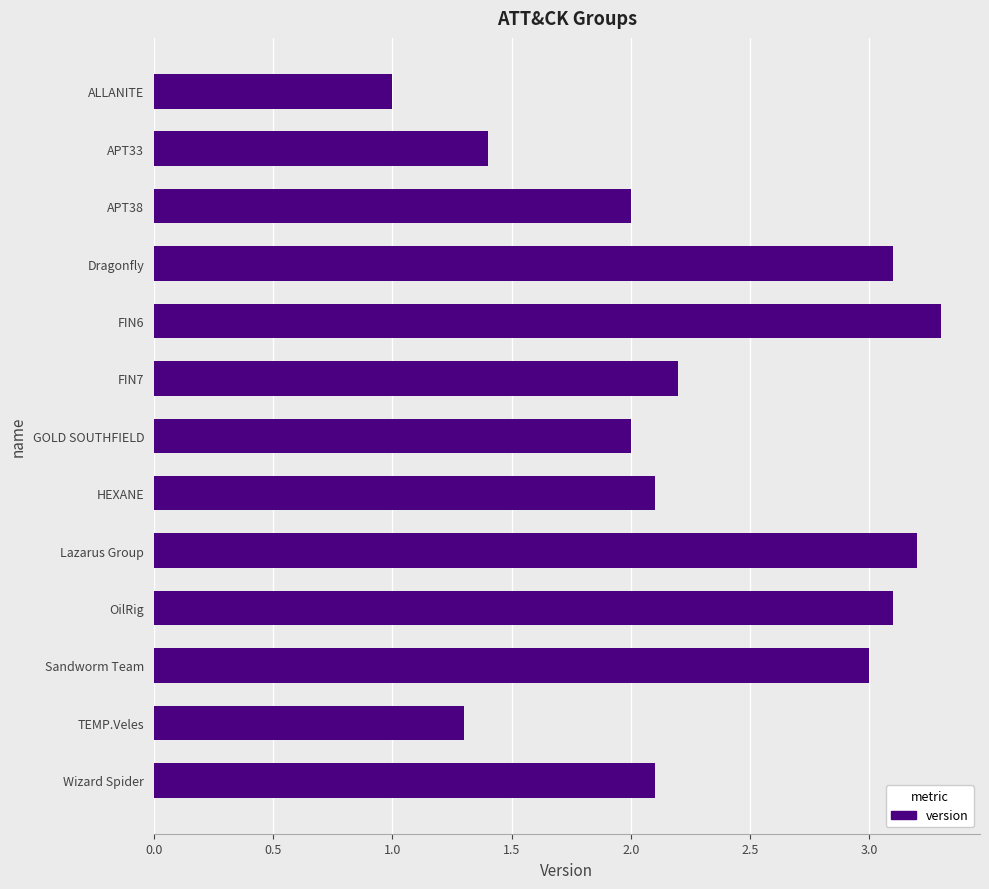

What is the change in value from FIN6 to TEMP.Veles?

-2.0